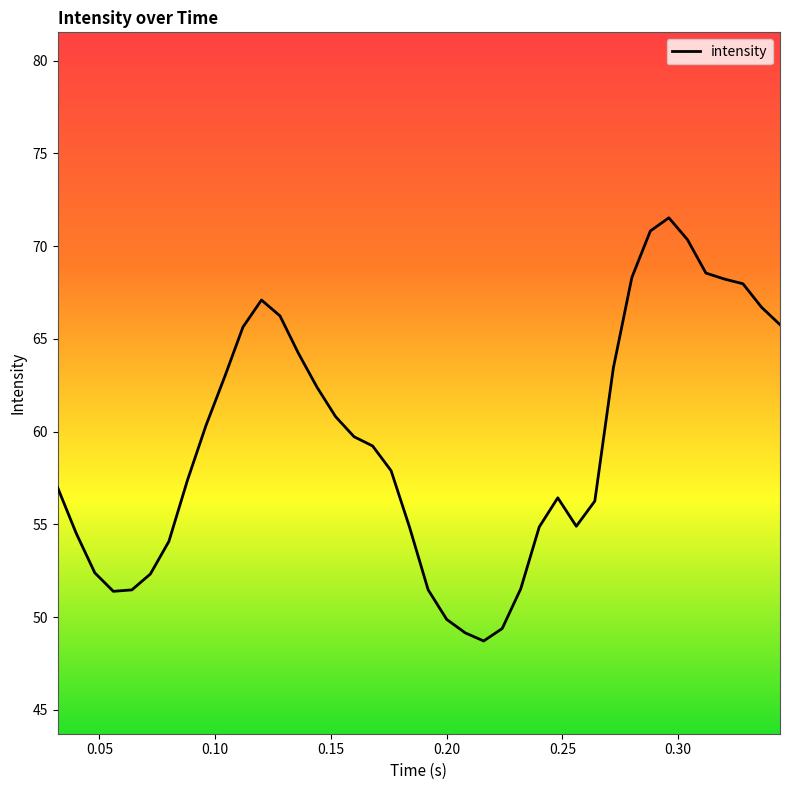

What is the greatest value displayed?

71.5